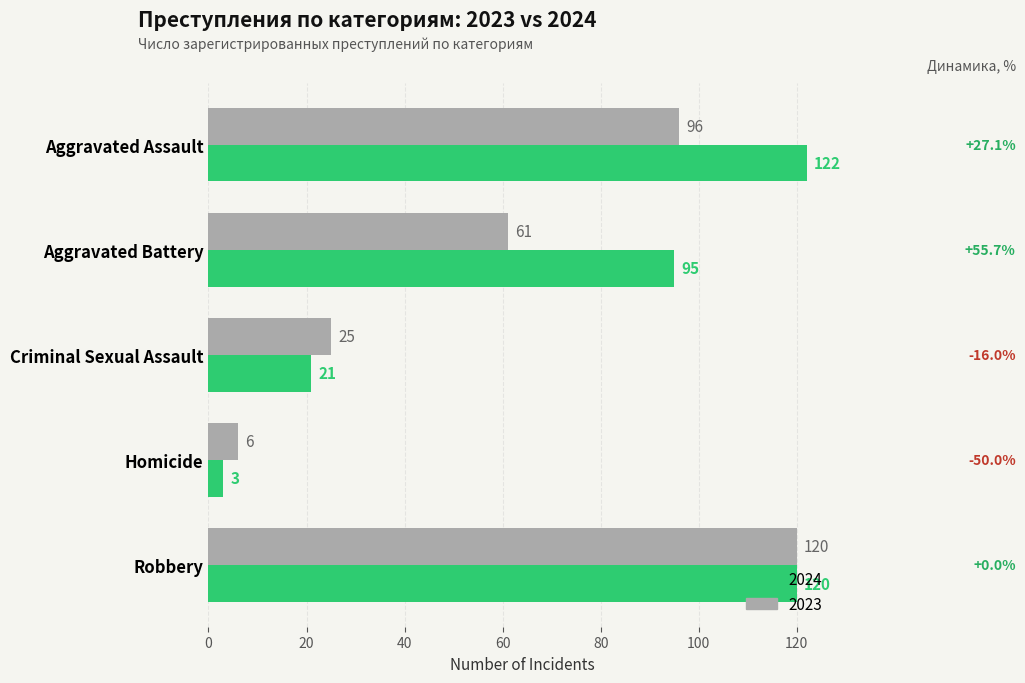

What is the difference between the 2024 values at Aggravated Assault and Aggravated Battery?

27